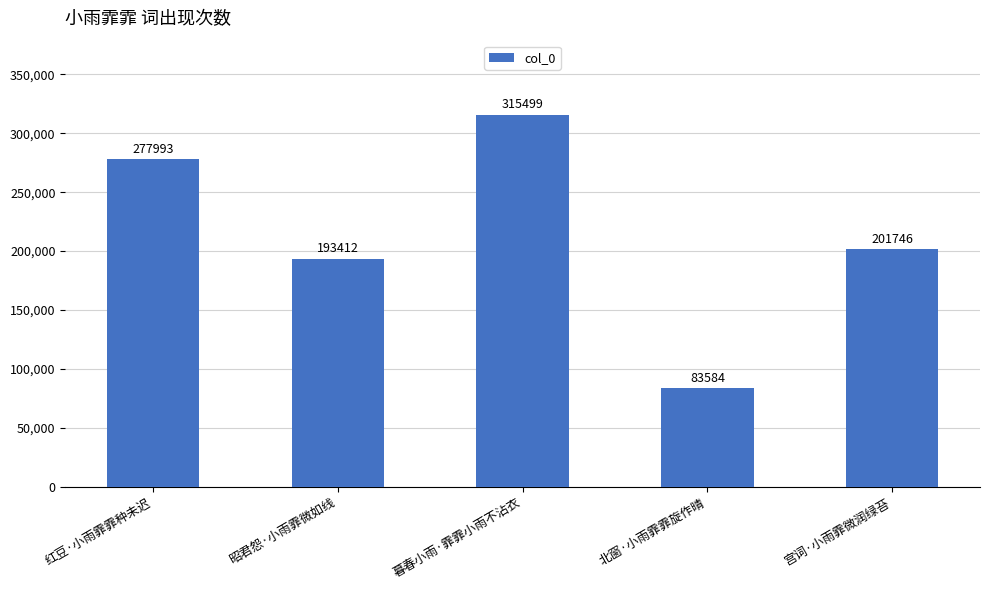

Where does the data first go above 201746?

红豆·小雨霏霏种未迟